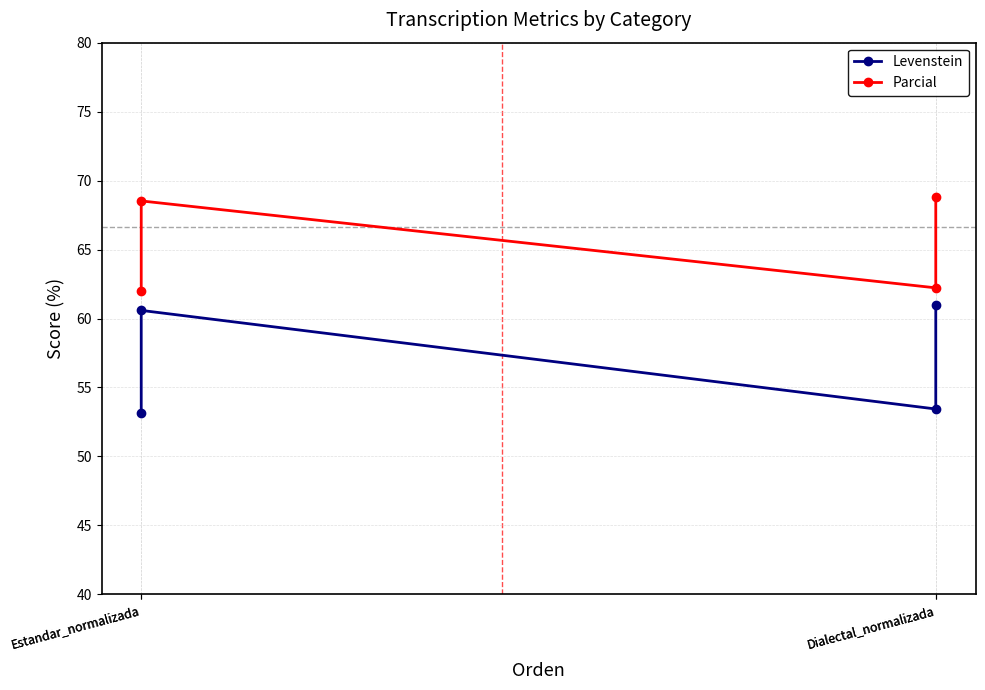

Which series has the largest range (max minus min)?

Levenstein